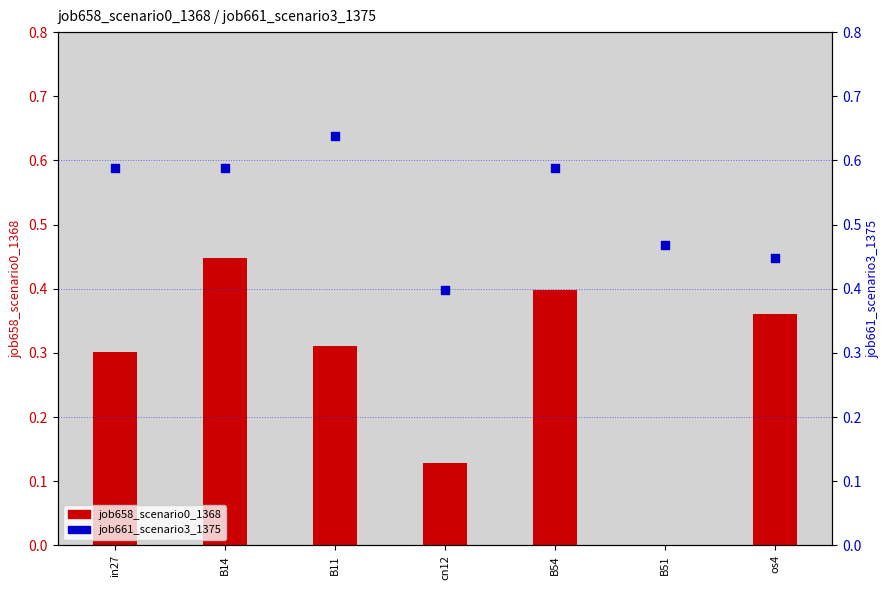

What are all the series names shown in the legend?

job658_scenario0_1368, job661_scenario3_1375